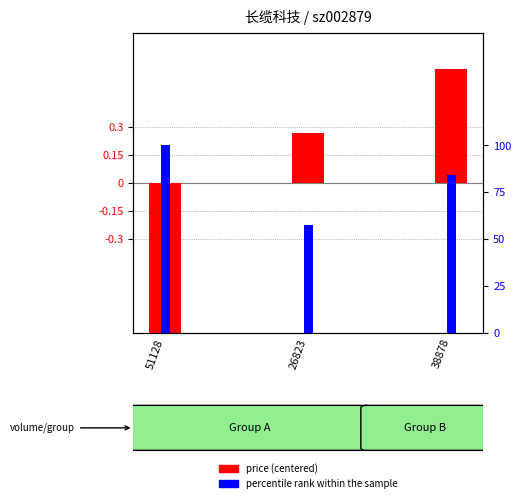

Which series has the largest total across all categories?

percentile rank within the sample